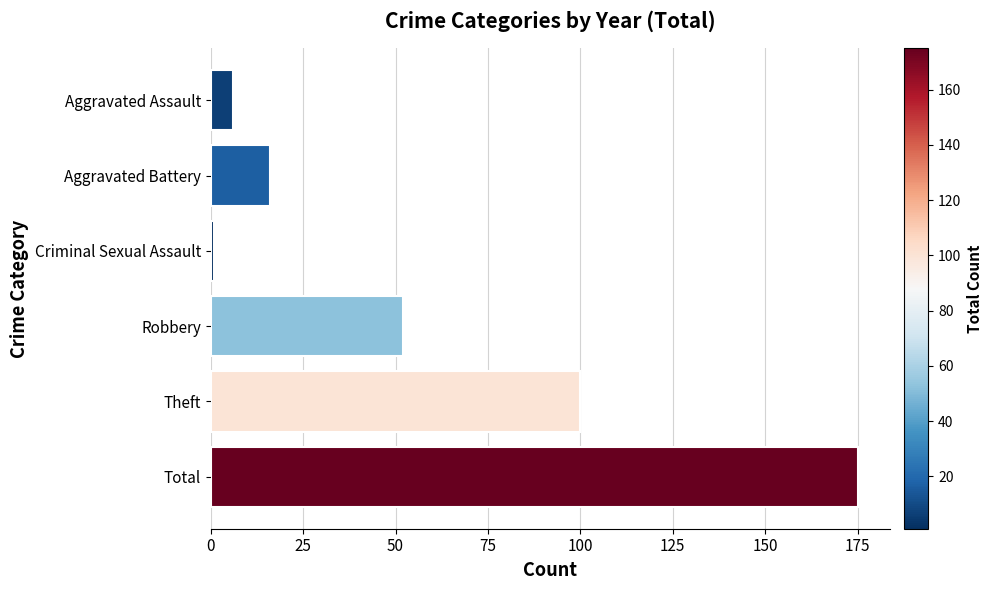

Reading bottom to top, list all the values displayed in this chart.

175	100	52	1	16	6